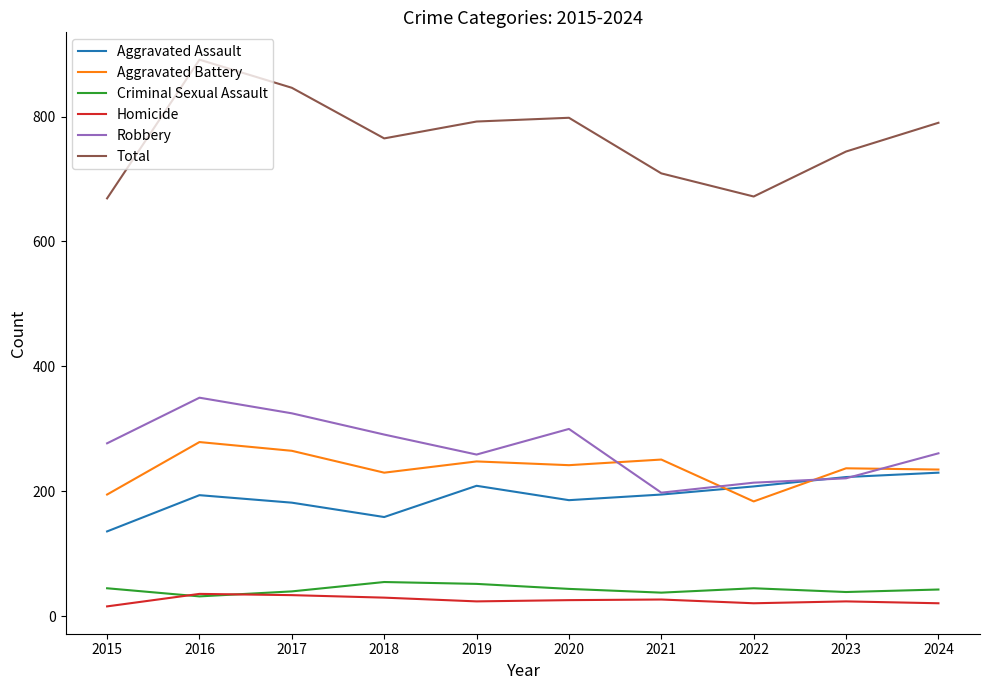

The value of Total at 2019 is 1114. True or false?

False